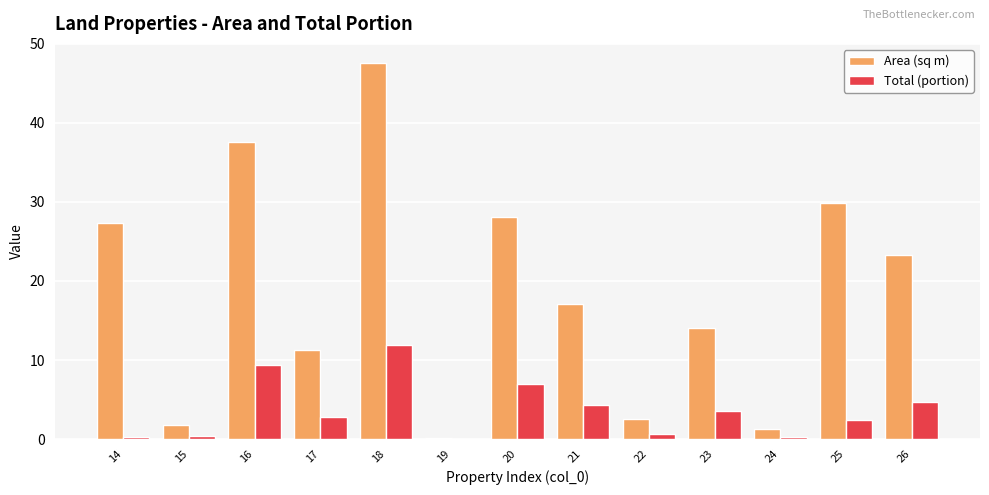

The value of Total (portion) at 16 is 3.4. True or false?

False